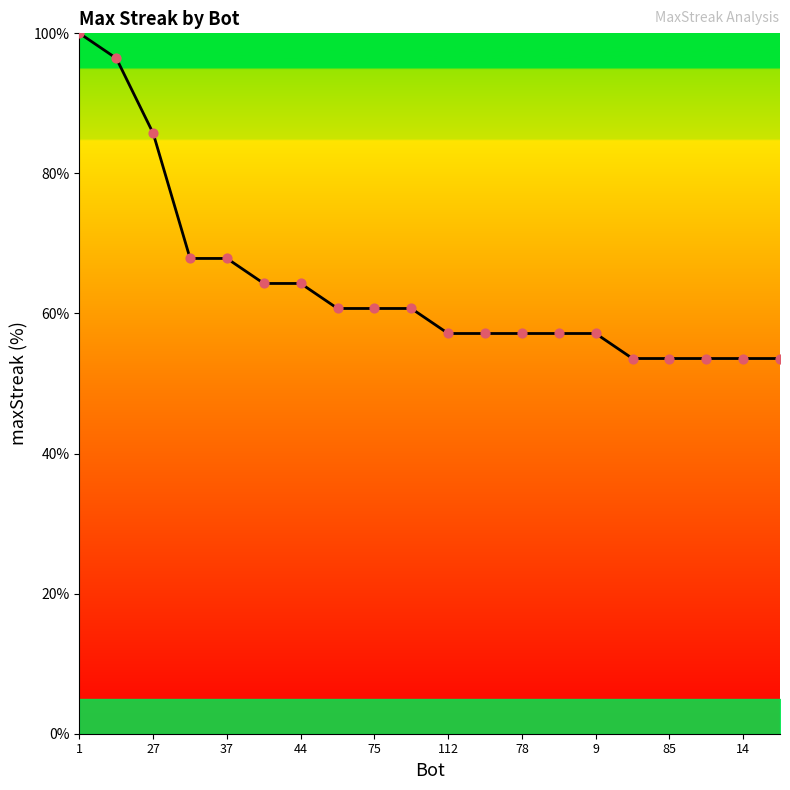

What is the maximum value shown in the chart?

100.0